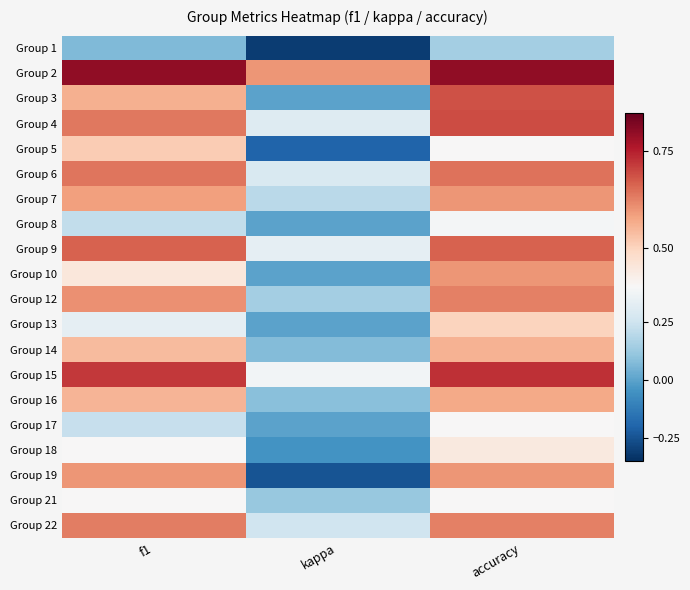

Reading right to left, extract all data points from this chart.

Group 1: accuracy=0.1	kappa=-0.3	f1=0.1
Group 2: accuracy=0.8	kappa=0.6	f1=0.8
Group 3: accuracy=0.7	kappa=0.0	f1=0.6
Group 4: accuracy=0.7	kappa=0.3	f1=0.6
Group 5: accuracy=0.4	kappa=-0.2	f1=0.5
Group 6: accuracy=0.6	kappa=0.3	f1=0.6
Group 7: accuracy=0.6	kappa=0.2	f1=0.6
Group 8: accuracy=0.4	kappa=0.0	f1=0.2
Group 9: accuracy=0.7	kappa=0.3	f1=0.7
Group 10: accuracy=0.6	kappa=0.0	f1=0.5
Group 12: accuracy=0.6	kappa=0.1	f1=0.6
Group 13: accuracy=0.5	kappa=0.0	f1=0.3
Group 14: accuracy=0.6	kappa=0.1	f1=0.5
Group 15: accuracy=0.7	kappa=0.4	f1=0.7
Group 16: accuracy=0.6	kappa=0.1	f1=0.6
Group 17: accuracy=0.4	kappa=0.0	f1=0.2
Group 18: accuracy=0.4	kappa=-0.0	f1=0.4
Group 19: accuracy=0.6	kappa=-0.2	f1=0.6
Group 21: accuracy=0.4	kappa=0.1	f1=0.4
Group 22: accuracy=0.6	kappa=0.2	f1=0.6